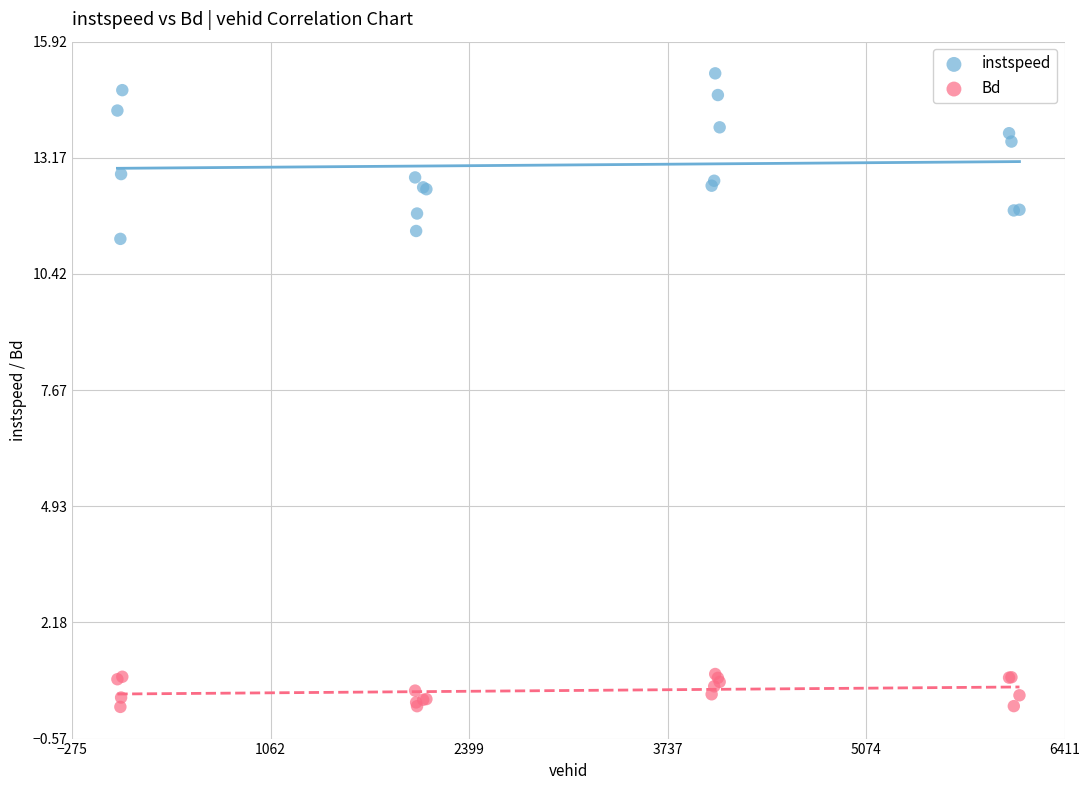

Which series has the widest spread of Y values?

instspeed